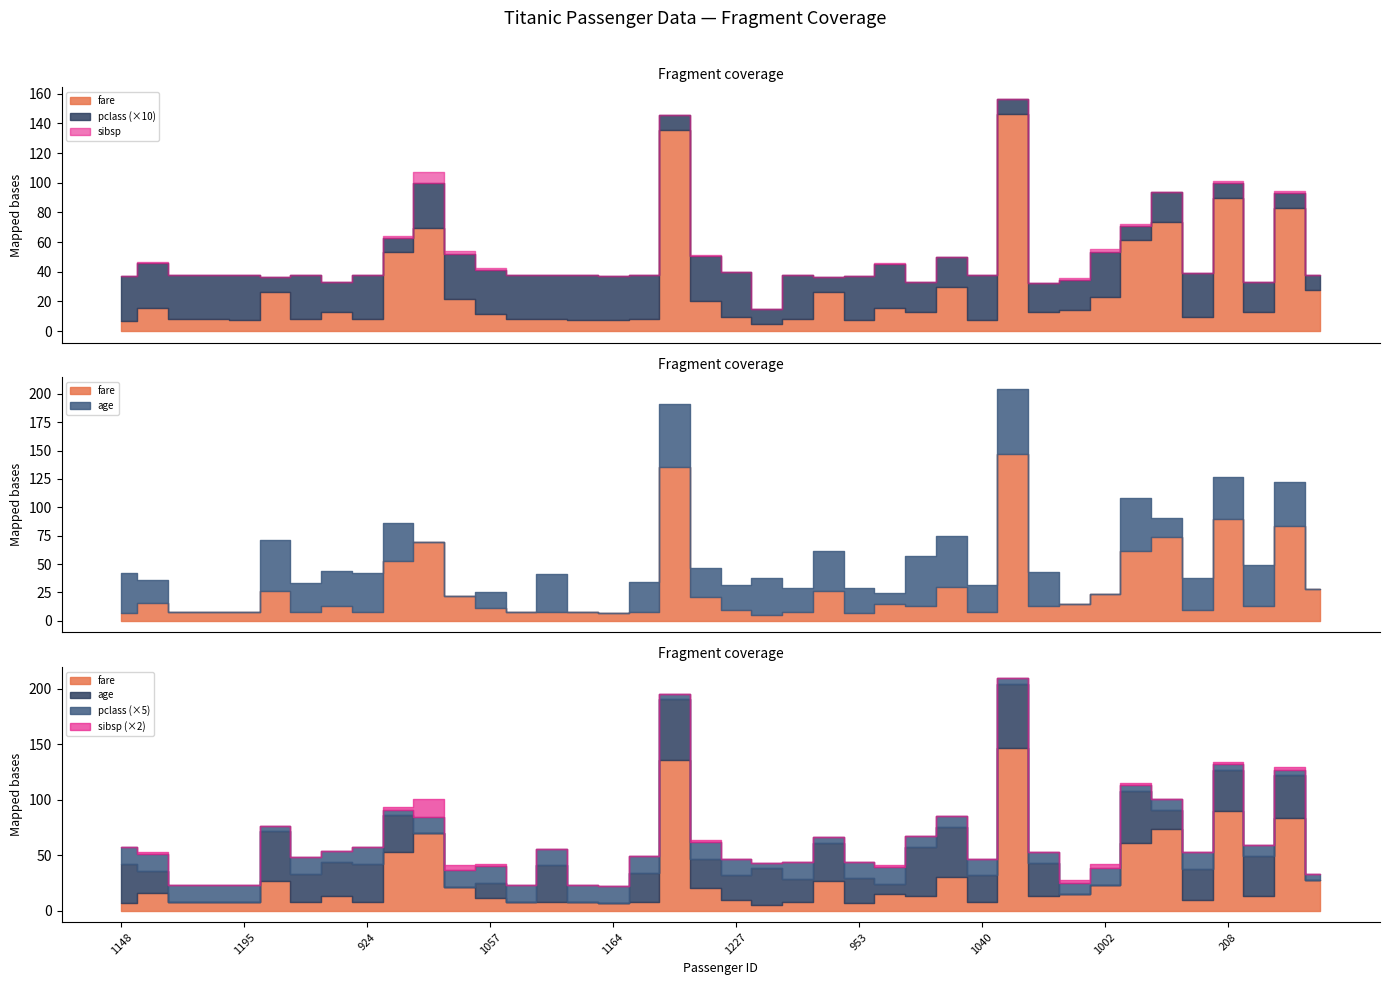

The value of pclass at 879 is 3.0. True or false?

True